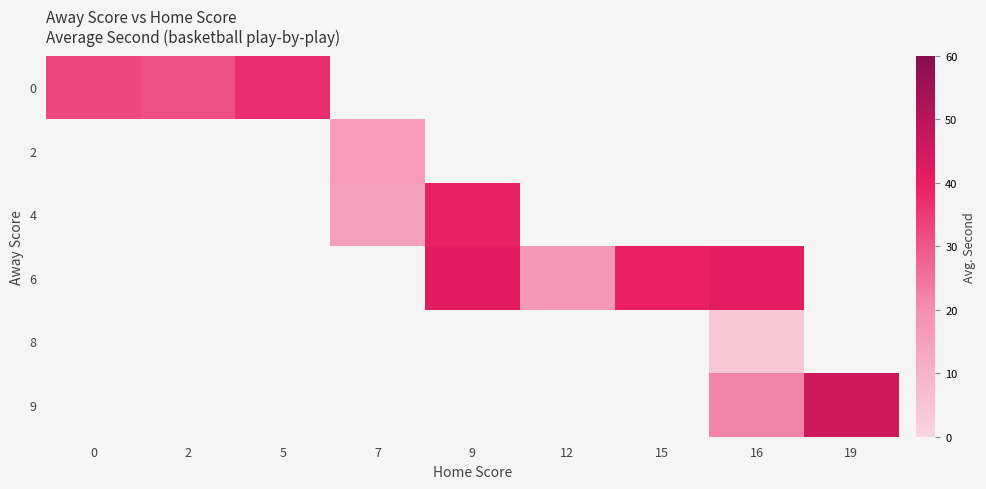

At which category does the chart reach its minimum across all series?

16